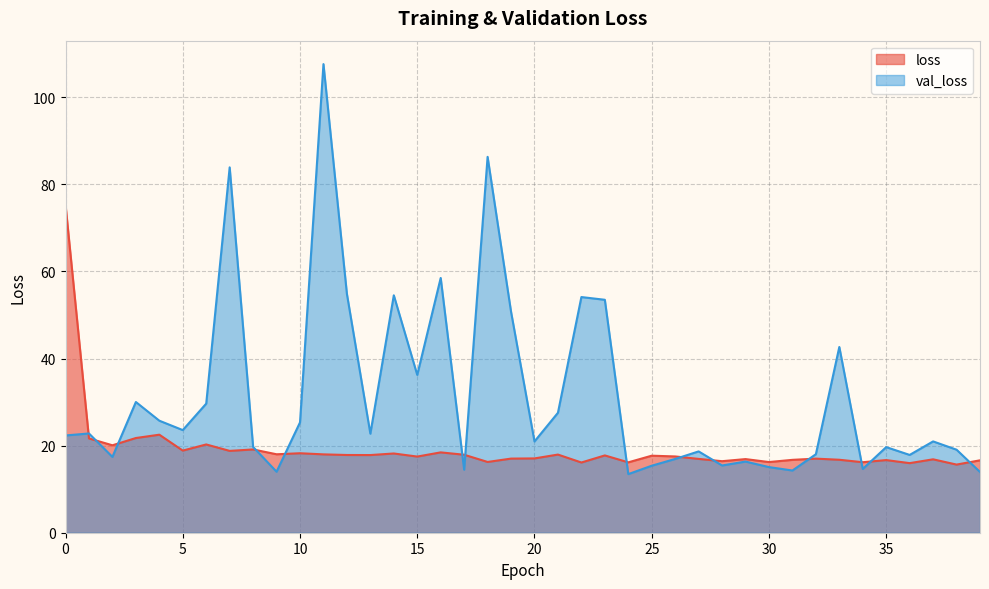

True or false: val_loss has a value of 22.5 at 31.

False